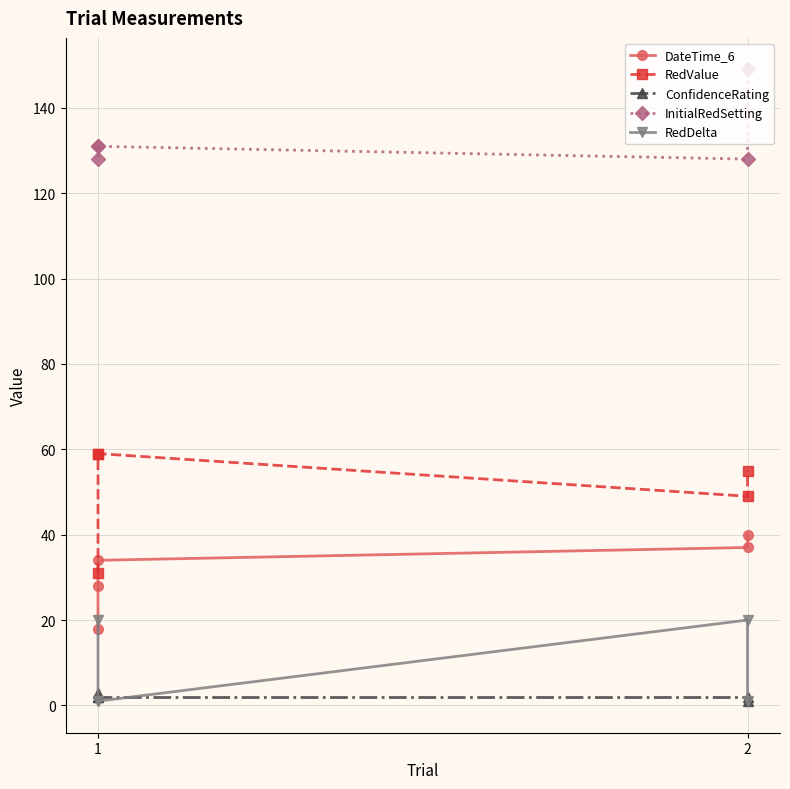

What is the sum of the ConfidenceRating values at 2 and 1?

5